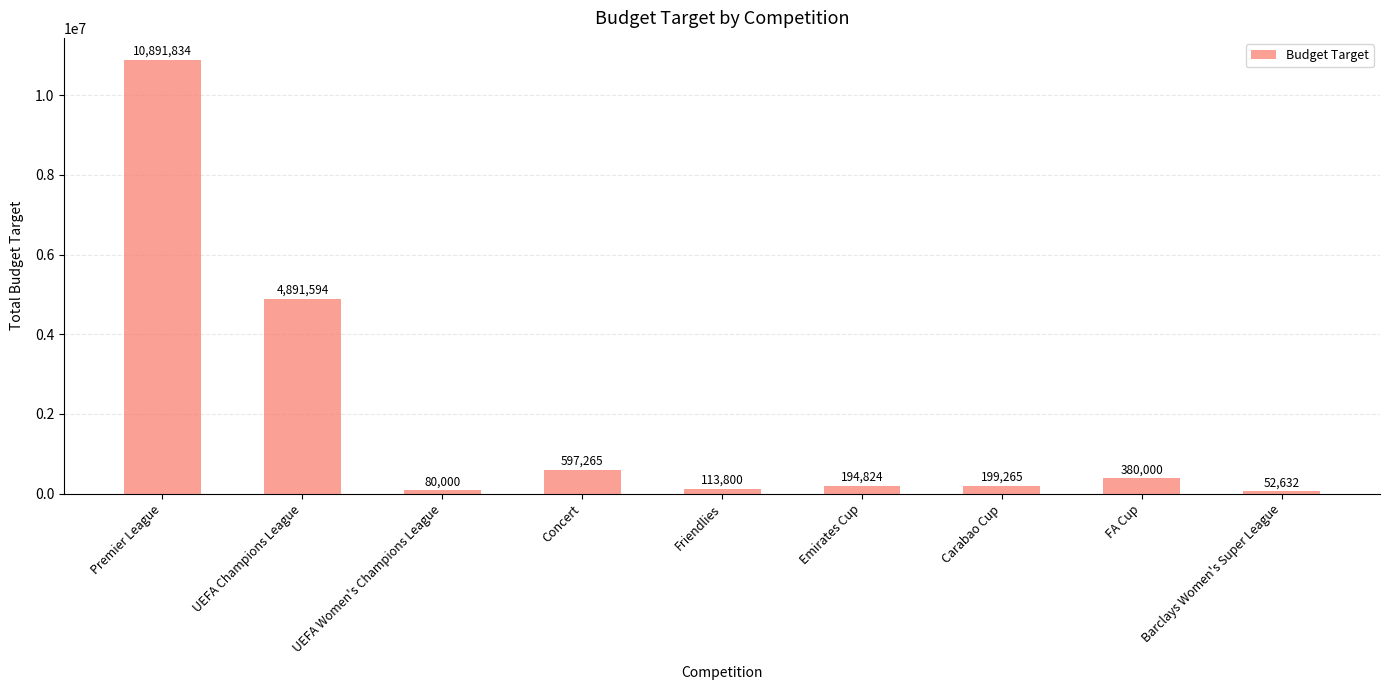

How many bars are there in total?

9